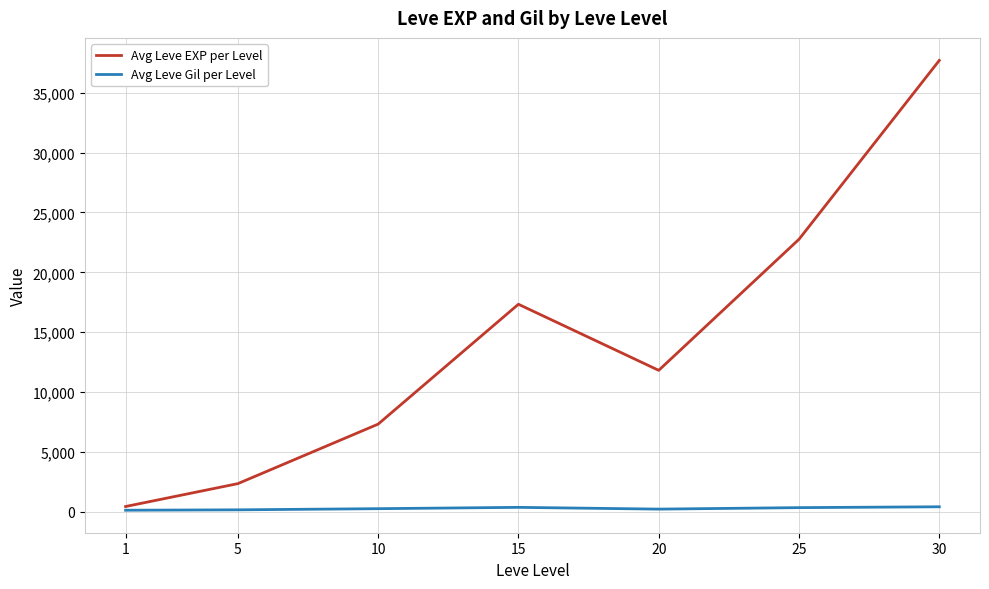

How many lines are shown in the chart?

2